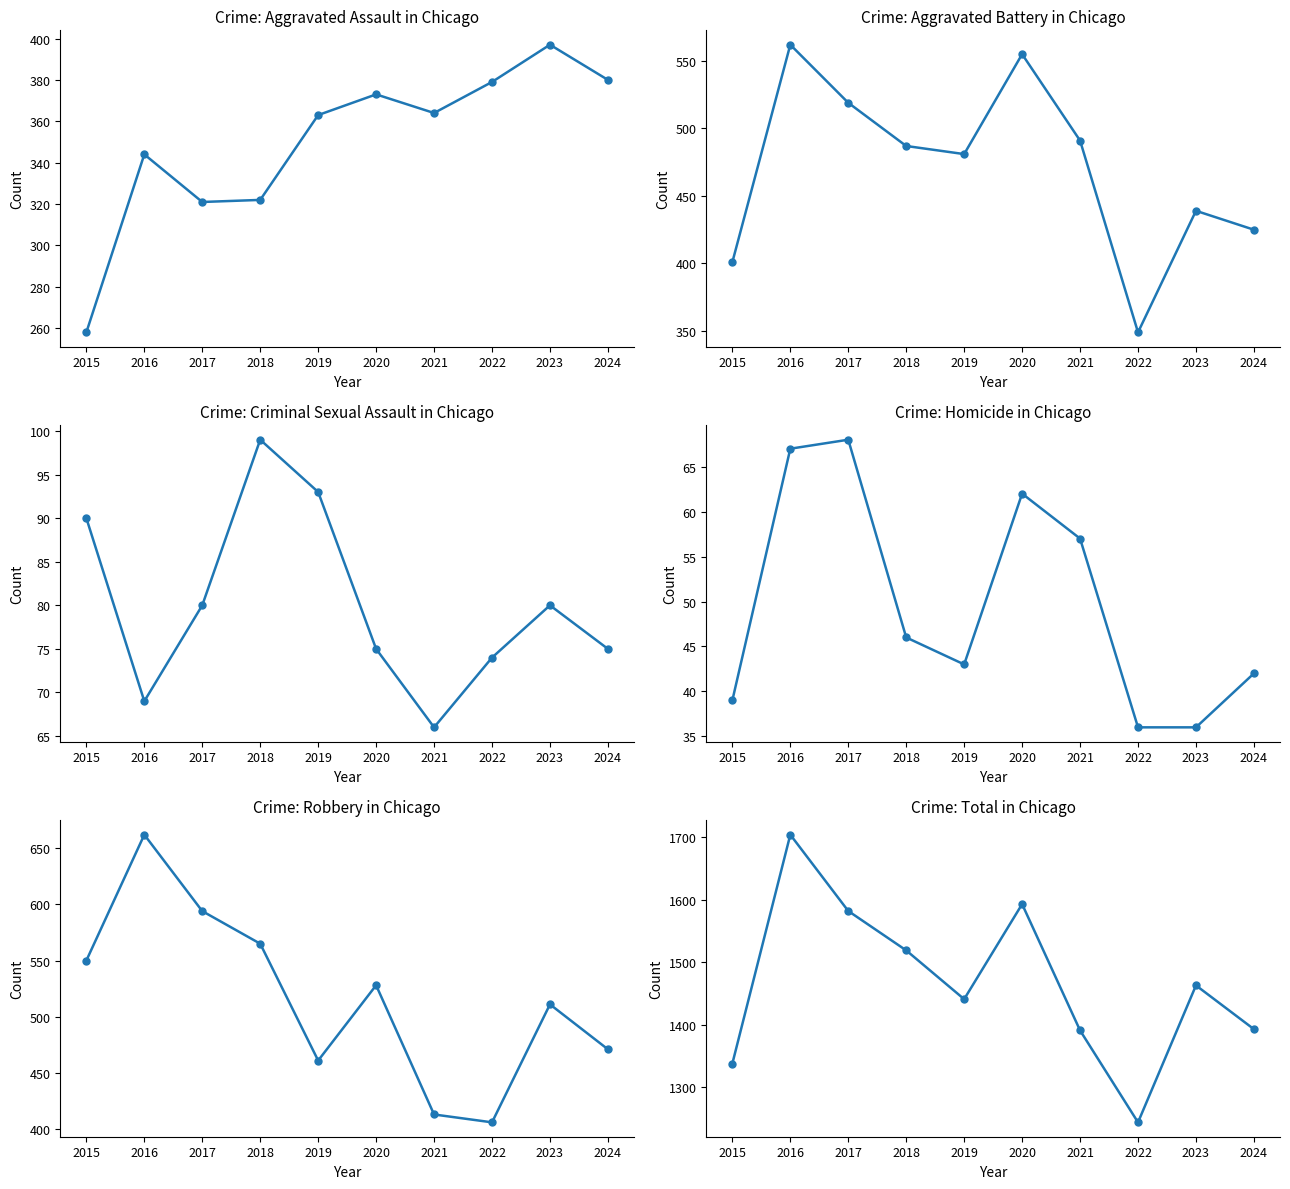

What are all the series names shown in the legend?

Aggravated Assault, Aggravated Battery, Criminal Sexual Assault, Homicide, Robbery, Total